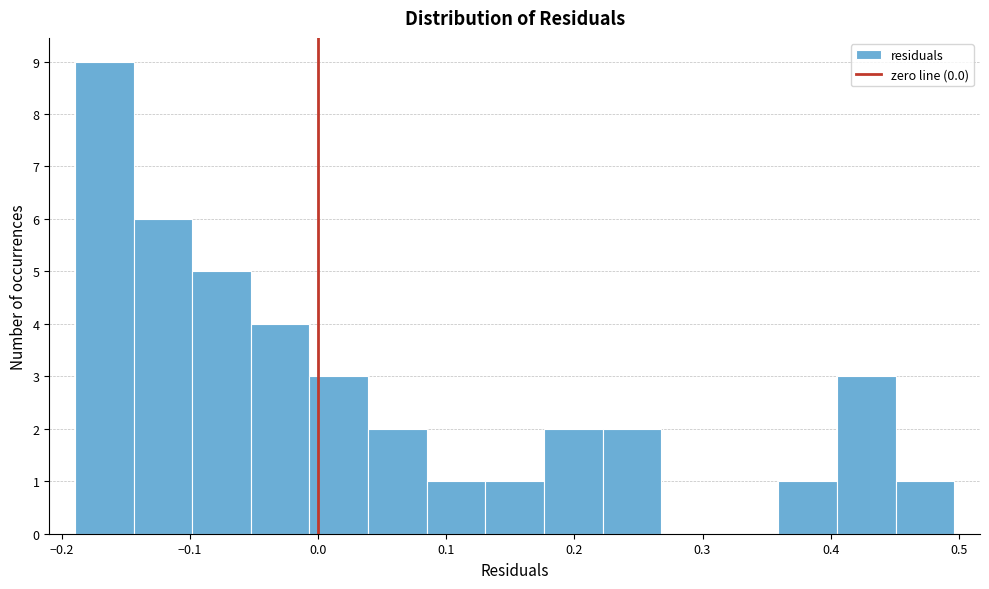

Reading left to right, transcribe this chart: for each bar, give the range it covers on the x-axis and its height. Neither the bar edges nor the heights are printed on the chart, so give them approximately, as read against the axes.

-0.19 to -0.14: 9
-0.14 to -0.10: 6
-0.10 to -0.05: 5
-0.05 to -0.01: 4
-0.01 to 0.04: 3
0.04 to 0.08: 2
0.08 to 0.13: 1
0.13 to 0.18: 1
0.18 to 0.22: 2
0.22 to 0.27: 2
0.27 to 0.31: 0
0.31 to 0.36: 0
0.36 to 0.40: 1
0.40 to 0.45: 3
0.45 to 0.50: 1